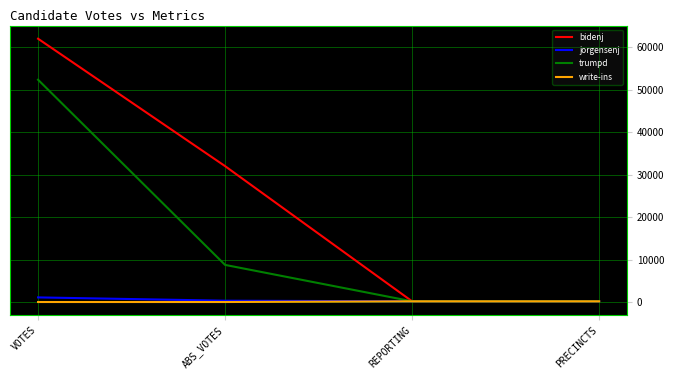

Where is trumpd nearest to the value 26248?

ABS_VOTES